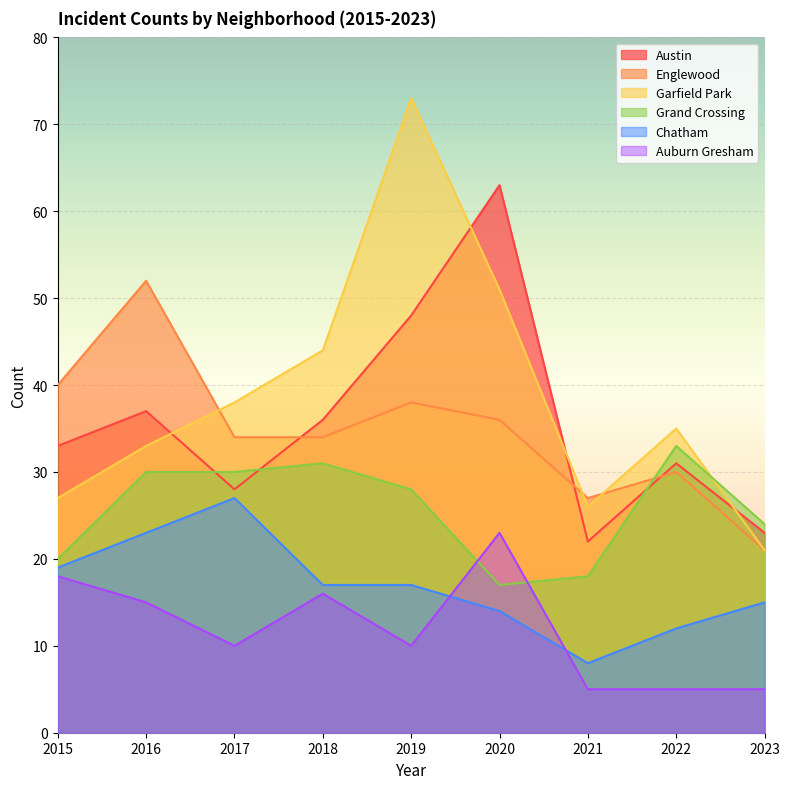

Reading left to right, what are all the values shown in this chart?

Austin: 33	37	28	36	48	63	22	31	23
Englewood: 40	52	34	34	38	36	27	30	21
Garfield Park: 27	33	38	44	73	51	26	35	21
Grand Crossing: 20	30	30	31	28	17	18	33	24
Chatham: 19	23	27	17	17	14	8	12	15
Auburn Gresham: 18	15	10	16	10	23	5	5	5